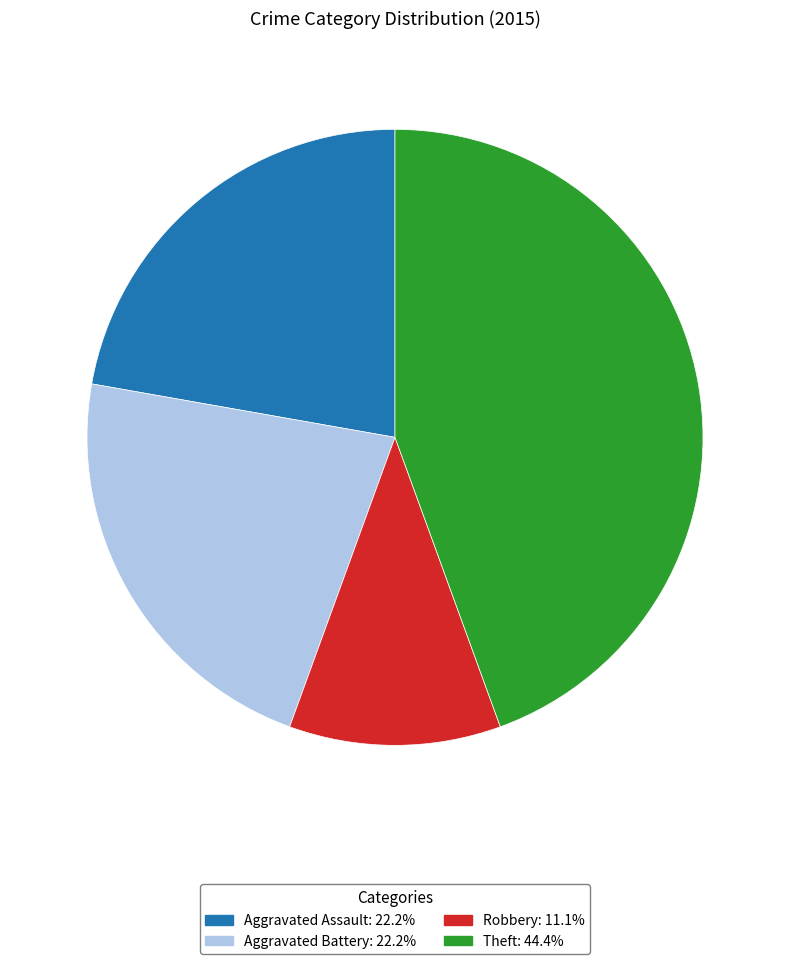

Is there a majority slice in this chart?

No